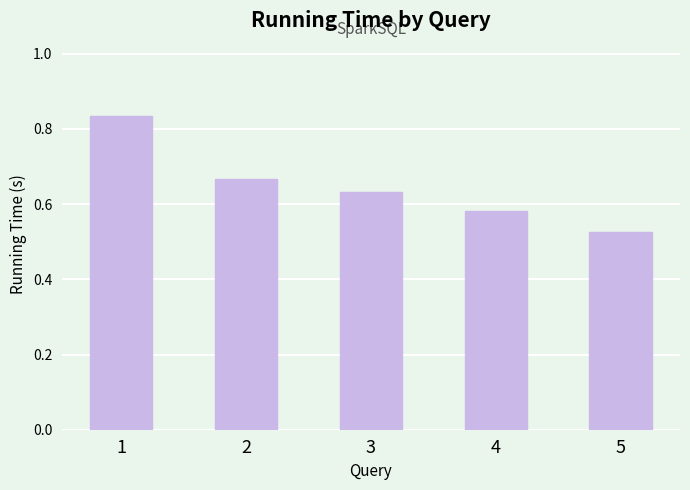

Rank the categories by value from lowest to highest.

5, 4, 3, 2, 1